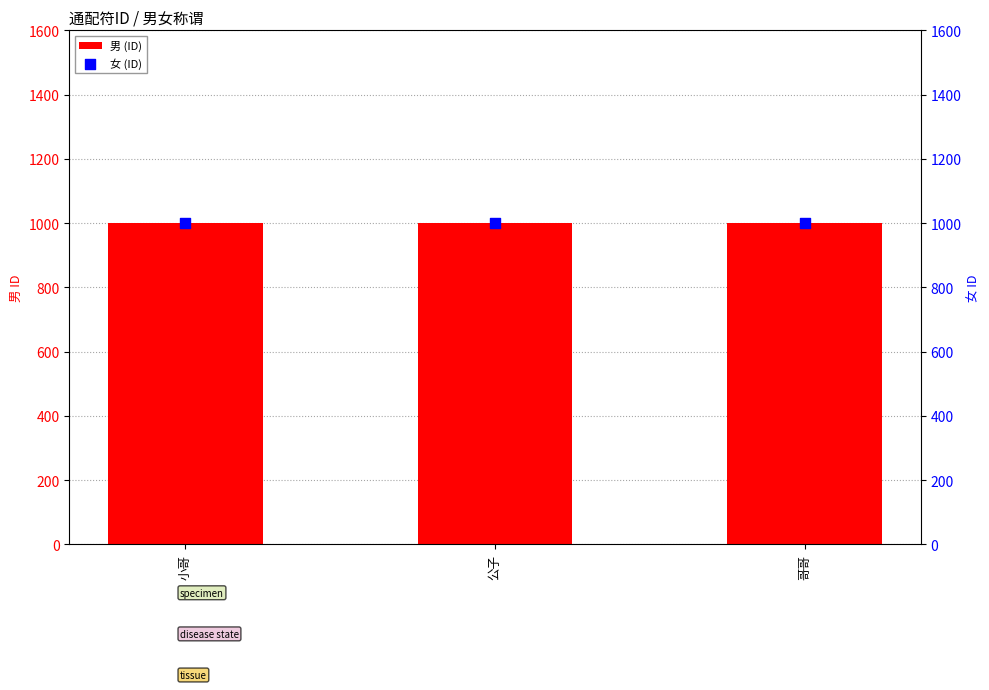

Which series has the largest Y range (max minus min)?

男 (ID)